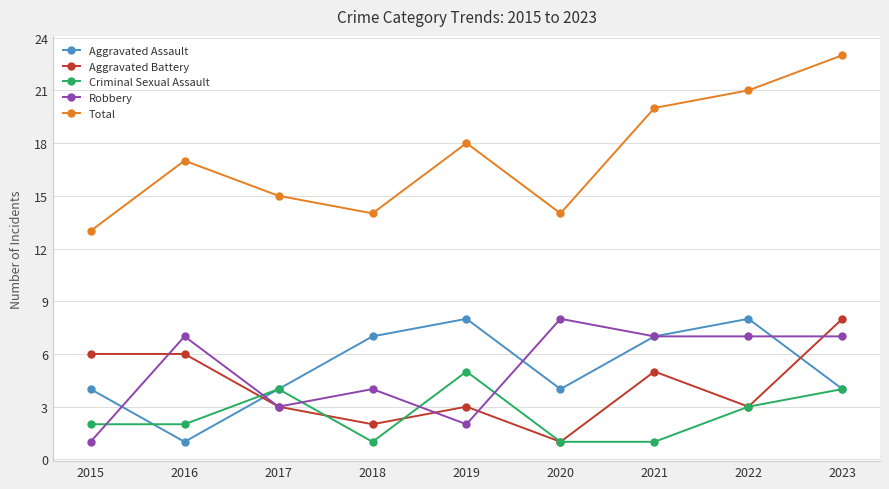

Between 2017 and 2021, which series saw the biggest shift?

Total